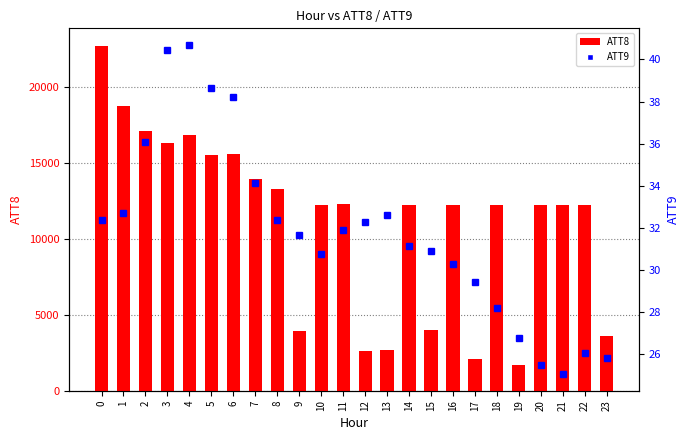

Rank the series by their average value, from lowest to highest.

ATT9, ATT8